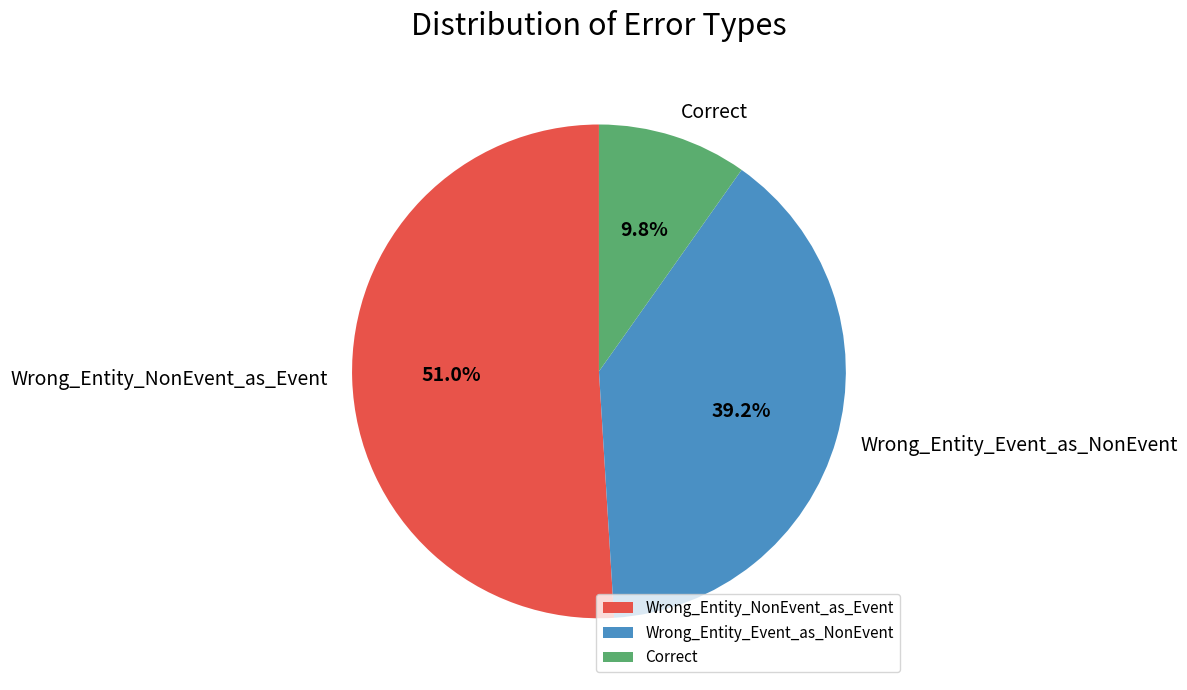

Approximately how many times larger is the value at Wrong_Entity_Event_as_NonEvent compared to Correct?

4.0